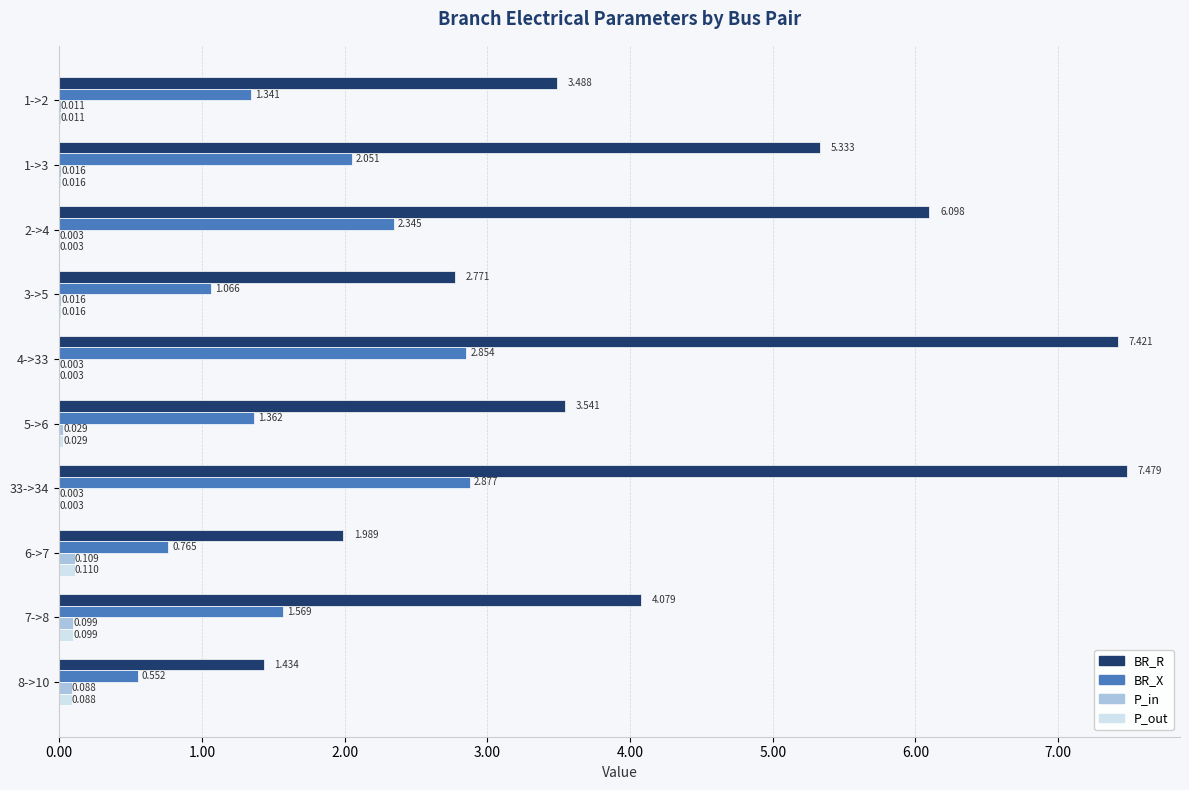

Is the value of BR_R at 33->34 greater than the value of BR_X at 5->6?

Yes